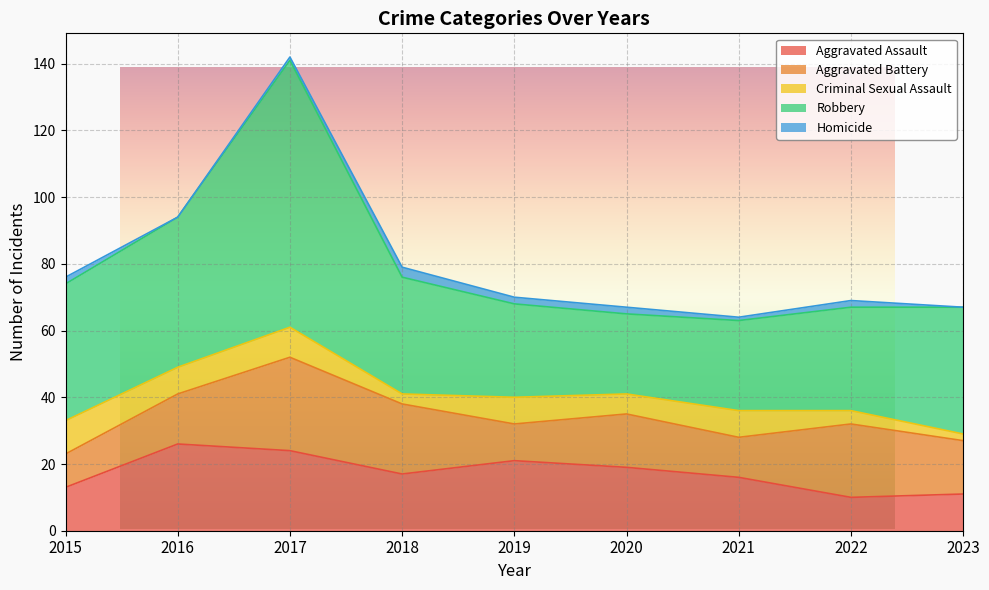

What is the value of the Criminal Sexual Assault point at the 9th from the left?

2